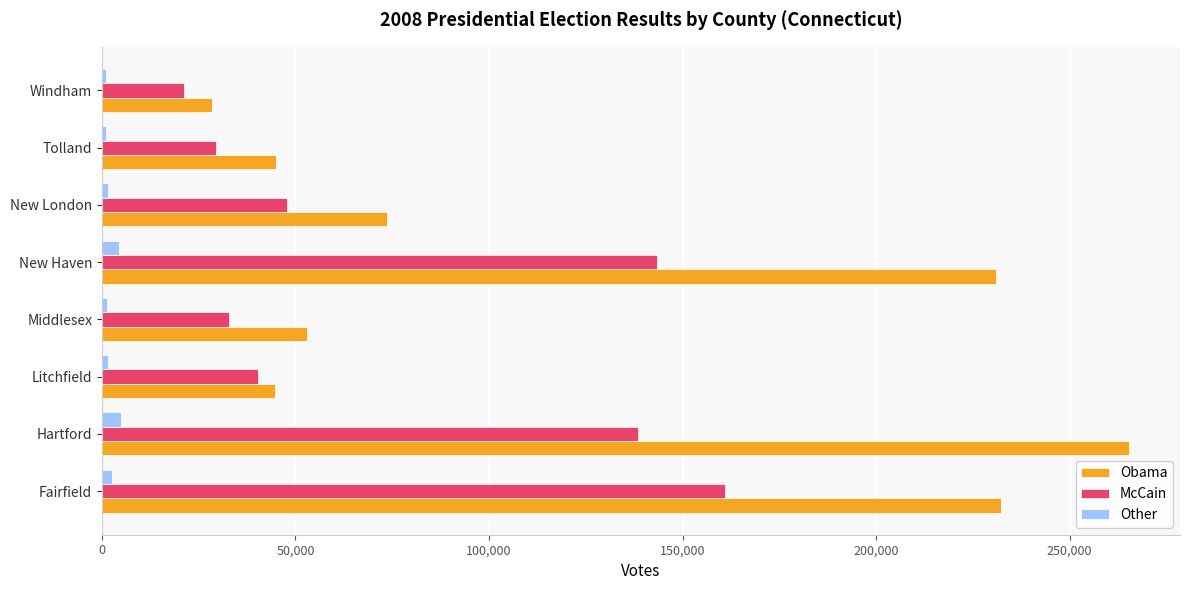

Which series has the widest spread of values?

Obama